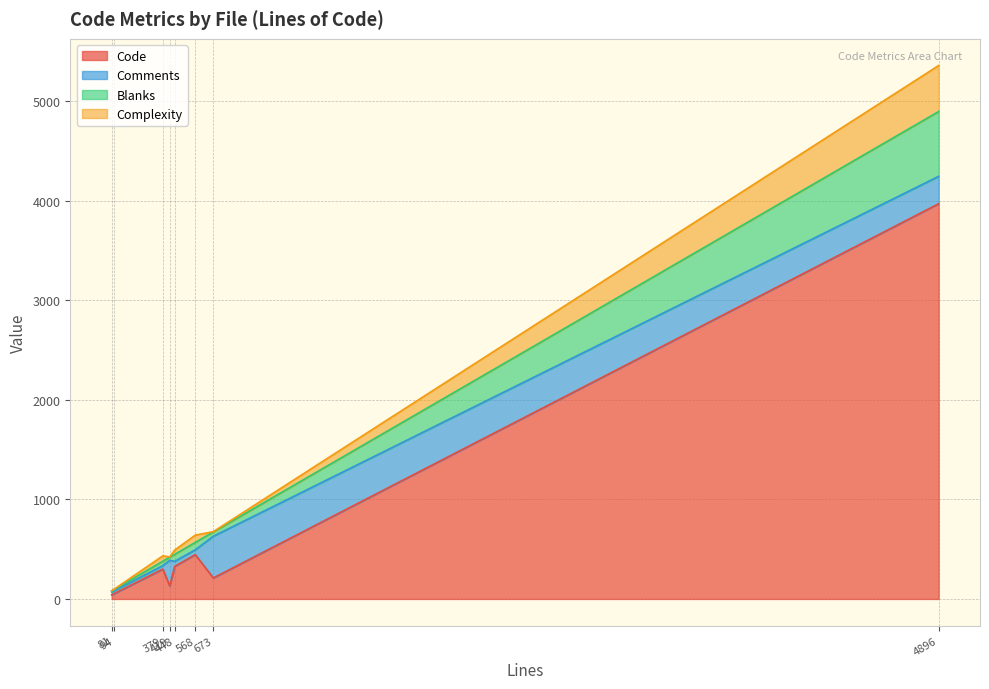

What is the average value of the Comments series?

143